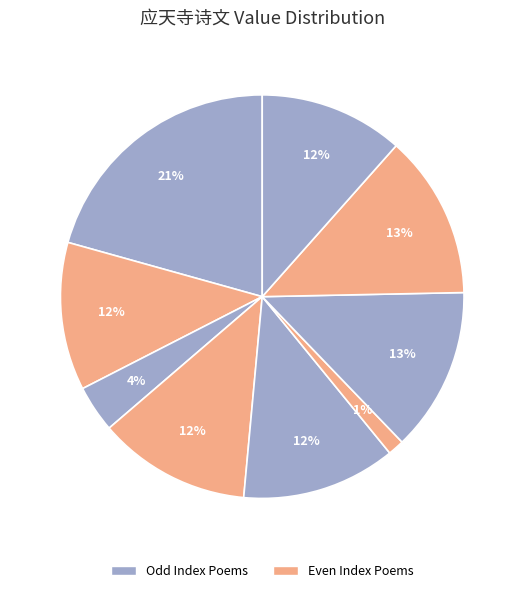

How many slices are in this pie chart?

9